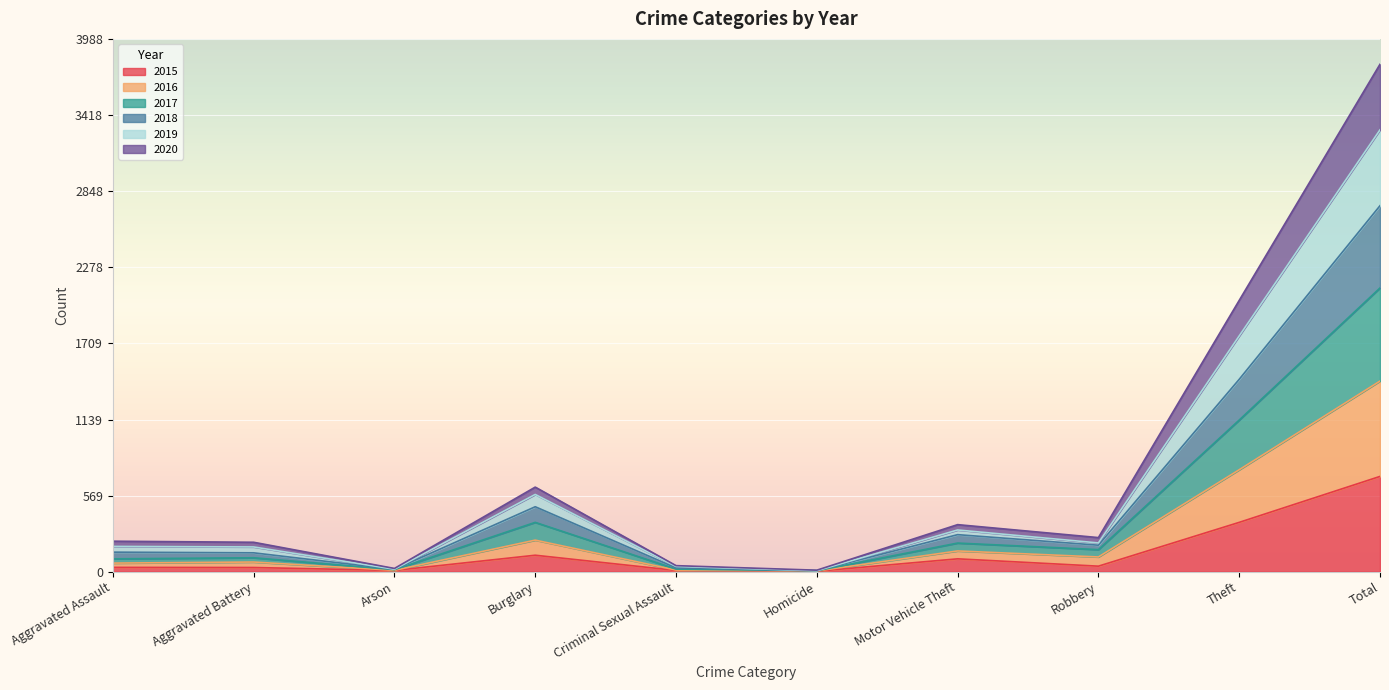

True or false: 2019 and 2015 cross at least once.

False